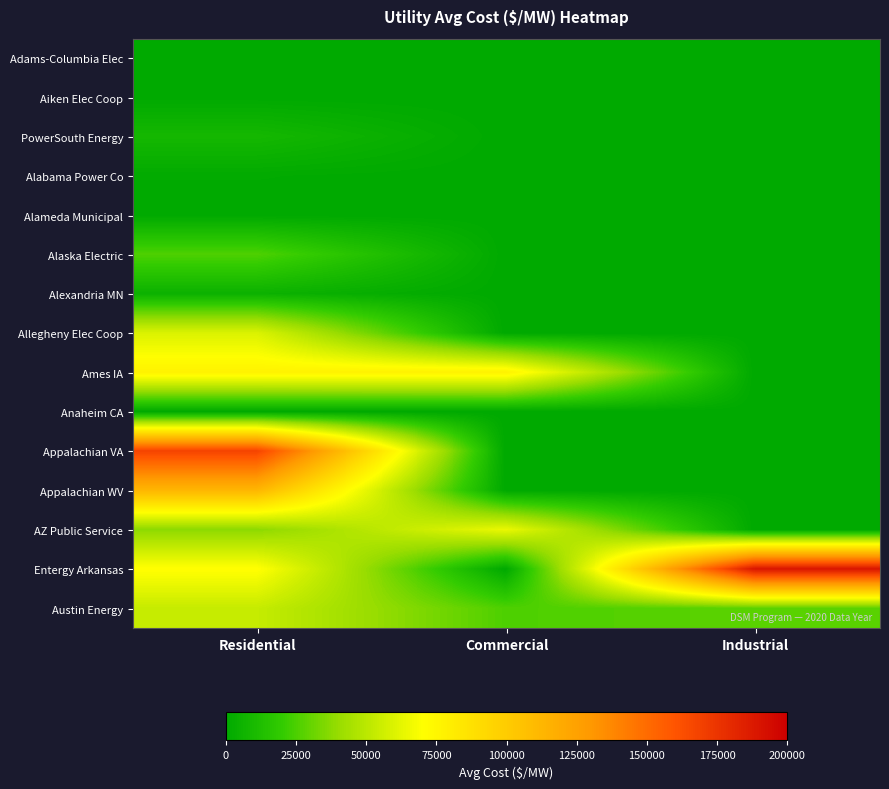

Reading right to left, what are all the values shown in this chart?

Adams-Columbia Elec: Industrial=0.0	Commercial=0.0	Residential=0.0
Aiken Elec Coop: Industrial=0.0	Commercial=0.0	Residential=0.0
PowerSouth Energy: Industrial=0.0	Commercial=0.0	Residential=8379.9
Alabama Power Co: Industrial=0.0	Commercial=0.0	Residential=885.8
Alameda Municipal: Industrial=0.0	Commercial=0.0	Residential=0.0
Alaska Electric: Industrial=0.0	Commercial=0.0	Residential=25612.0
Alexandria MN: Industrial=0.0	Commercial=0.0	Residential=4855.6
Allegheny Elec Coop: Industrial=0.0	Commercial=0.0	Residential=59560.7
Ames IA: Industrial=0.0	Commercial=77588.2	Residential=77294.4
Anaheim CA: Industrial=0.0	Commercial=0.0	Residential=0.0
Appalachian VA: Industrial=0.0	Commercial=0.0	Residential=167857.1
Appalachian WV: Industrial=0.0	Commercial=0.0	Residential=112758.6
AZ Public Service: Industrial=0.0	Commercial=64257.4	Residential=37548.2
Entergy Arkansas: Industrial=189682.5	Commercial=0.0	Residential=71157.0
Austin Energy: Industrial=28005.5	Commercial=25449.2	Residential=53451.7